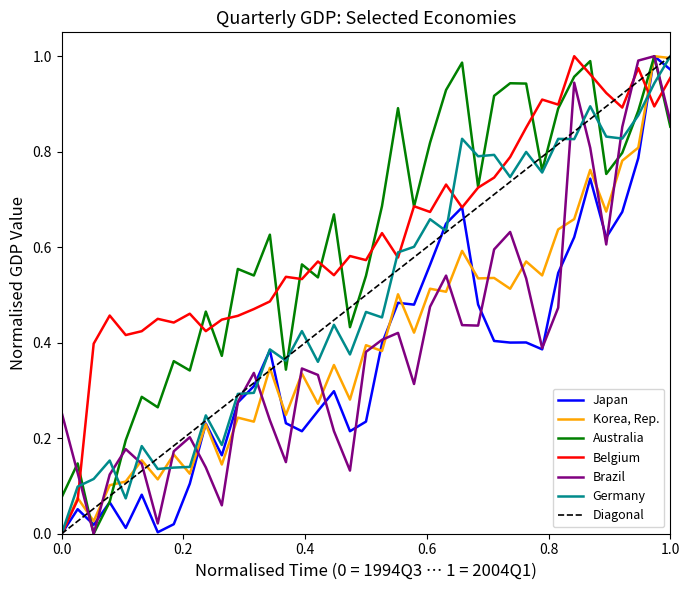

Which series ends up on top after the final intersection of Germany and Brazil?

Germany